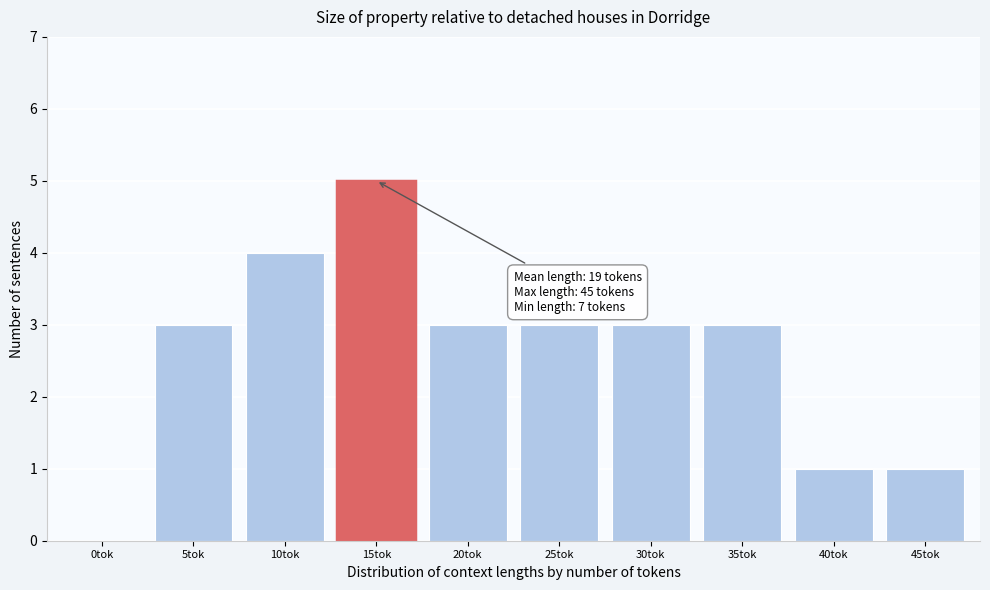

Reading right to left, extract all data points from this chart.

45tok=1	40tok=1	35tok=3	30tok=3	25tok=3	20tok=3	15tok=5	10tok=4	5tok=3	0tok=0